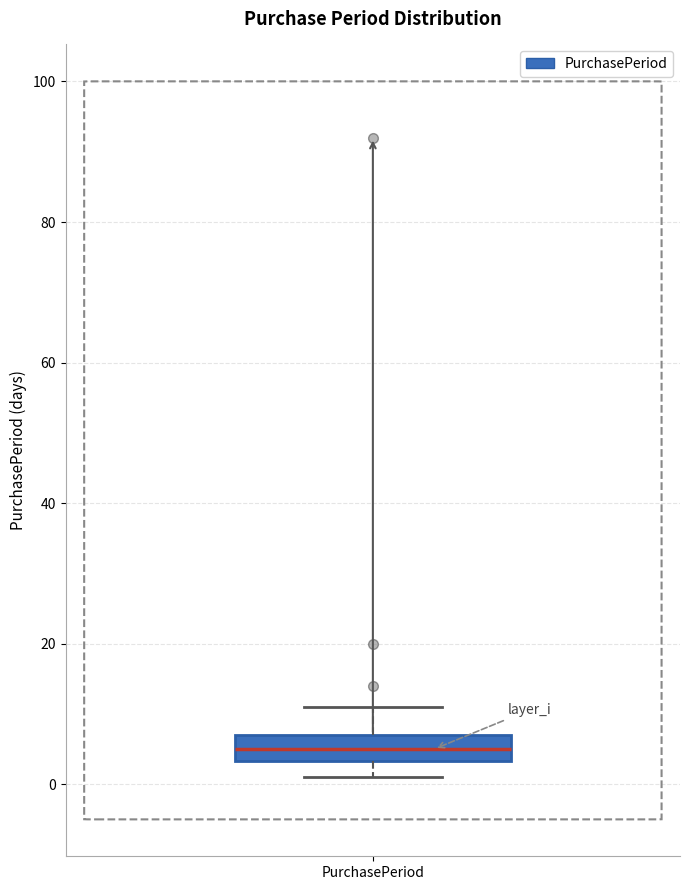

Read this box plot against the y-axis: the position of the median line, the range covered by the box, and the ends of both whiskers. The values are not printed on the chart, so give them approximately, as read against the axis.

median 6, box 4 to 8, whiskers 2 to 12